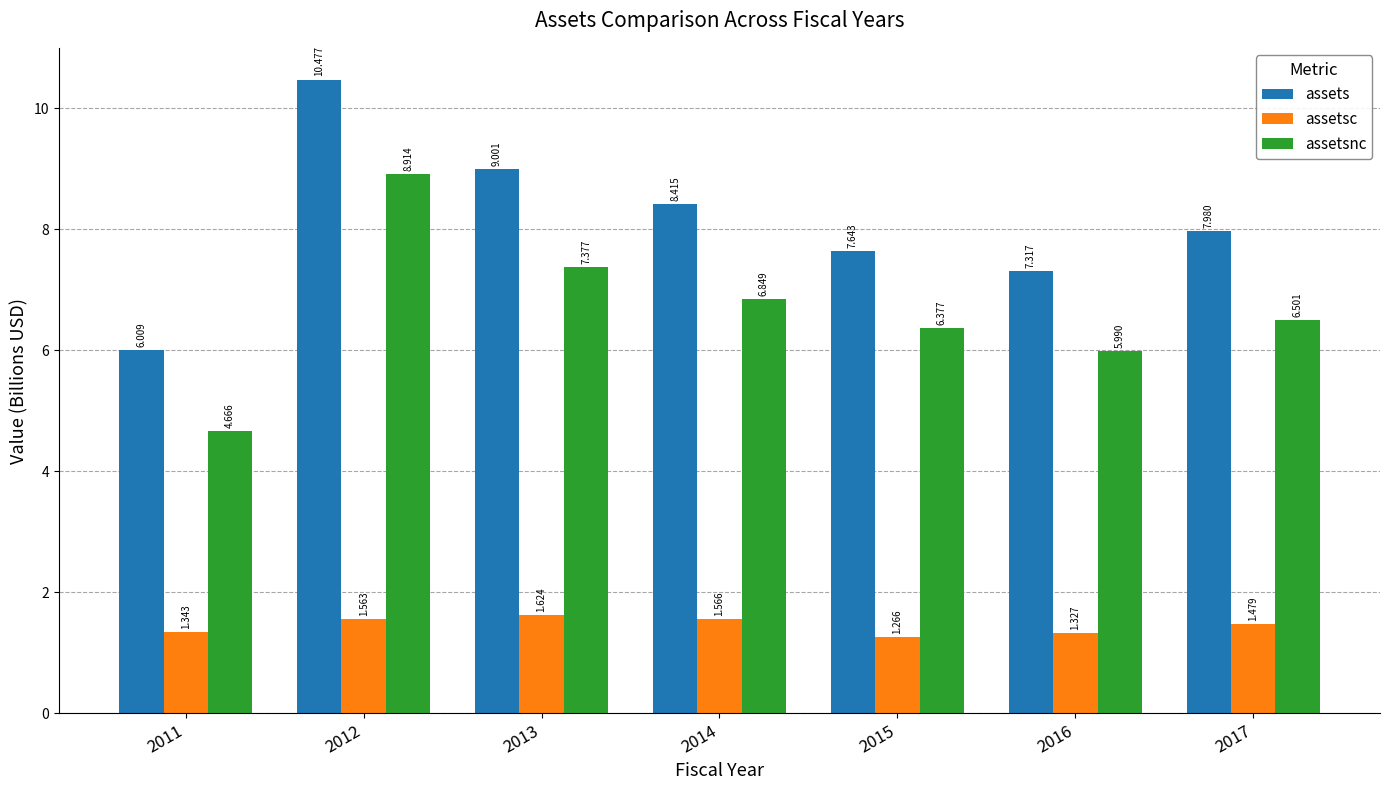

What is the difference between the maximum and minimum values in the assetsnc series?

4.2